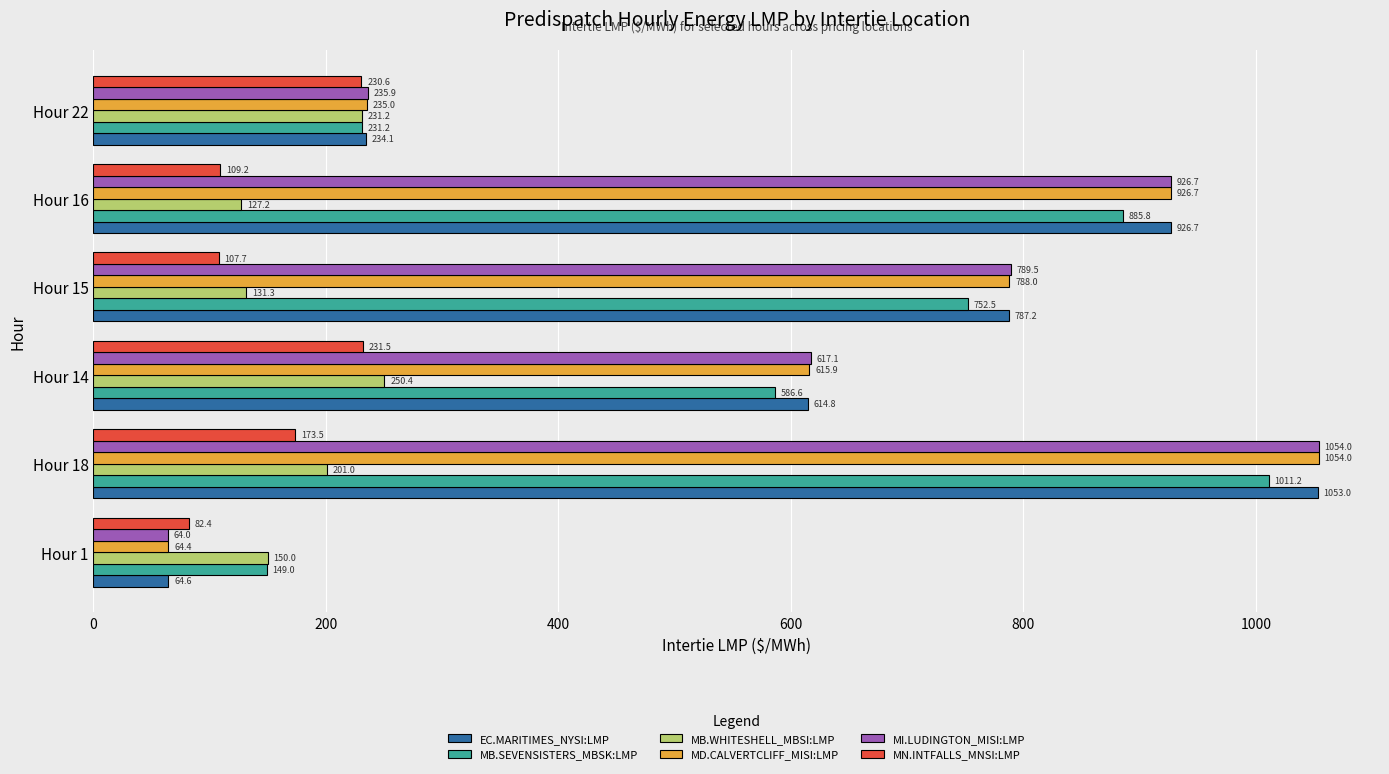

What value does the EC.MARITIMES_NYSI:LMP series have at Hour 14?

614.8